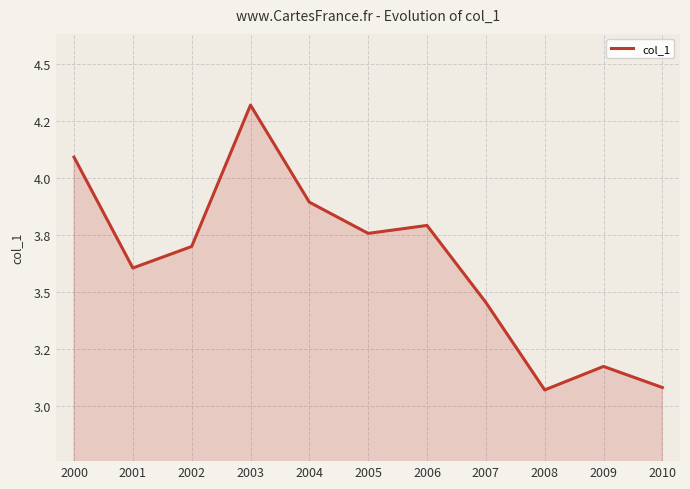

Does the chart have visible grid lines?

Yes